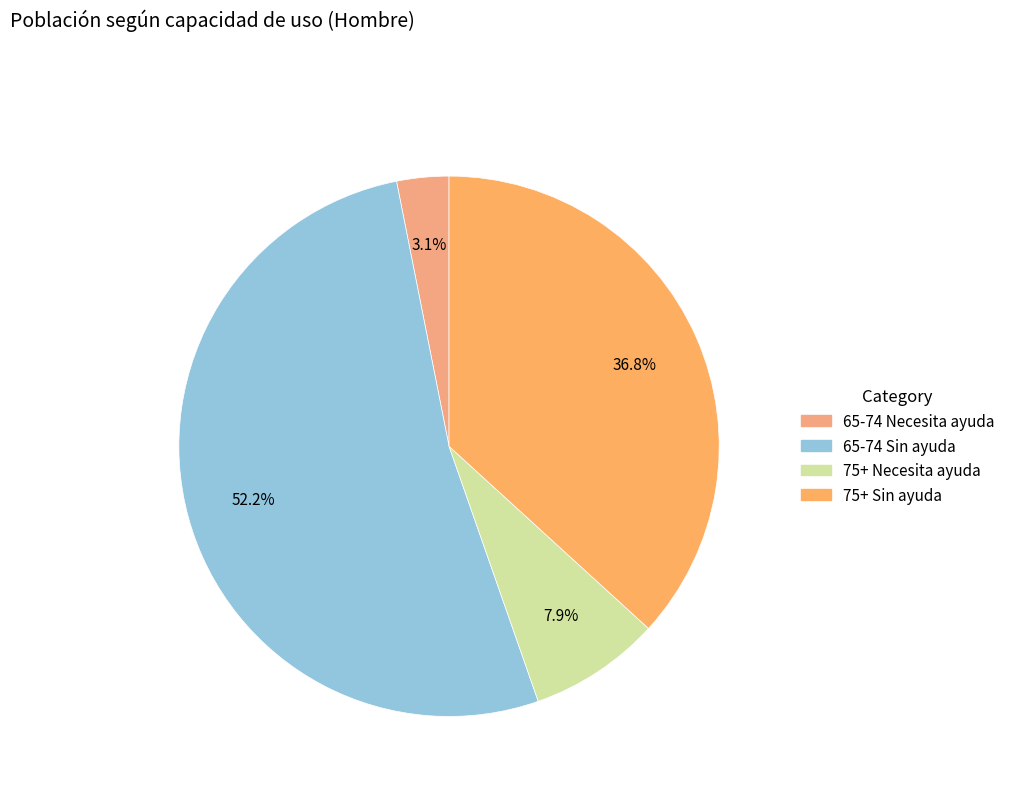

Is the sum of 65-74 Sin ayuda and 65-74 Necesita ayuda greater than half?

Yes